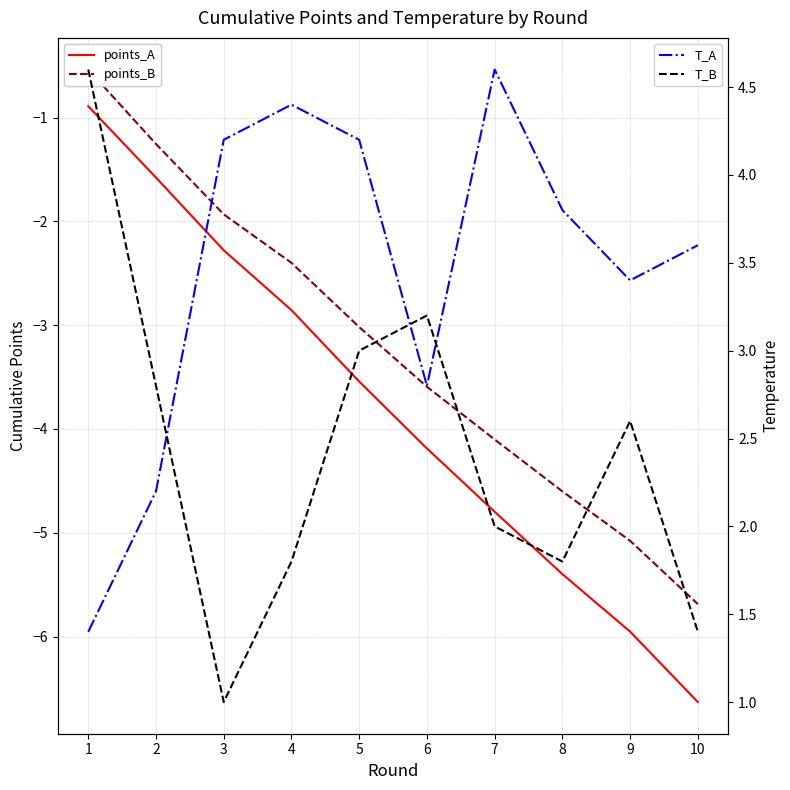

The value of points_A at 4 is -4.7. True or false?

False